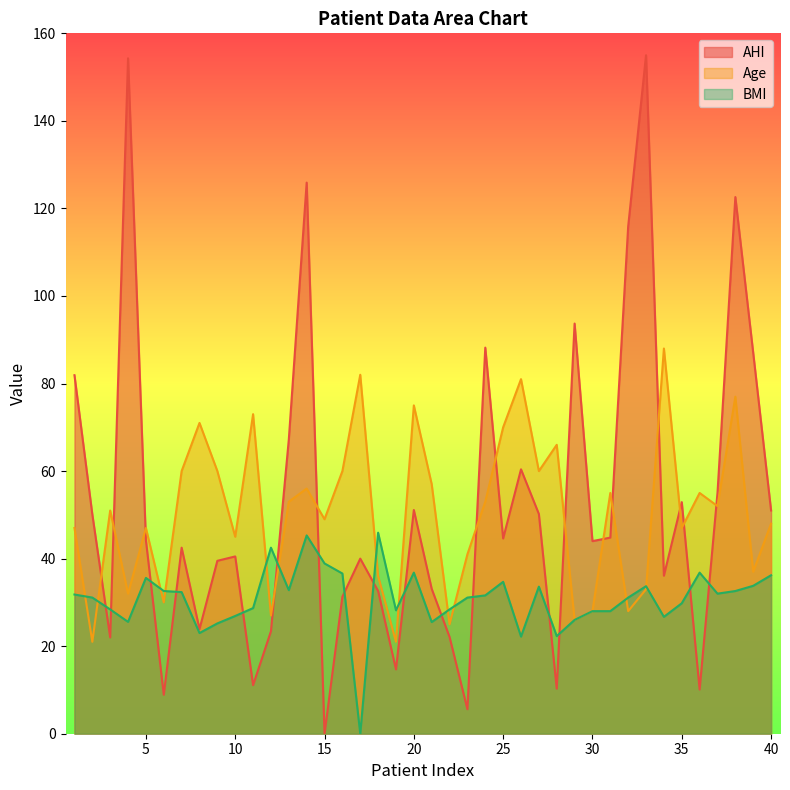

At which label does Age first exceed 52?

7